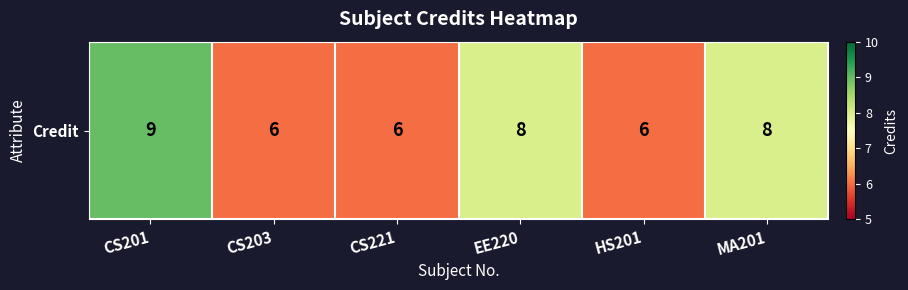

List the labels in order of value, largest first.

CS201, EE220, MA201, CS203, CS221, HS201